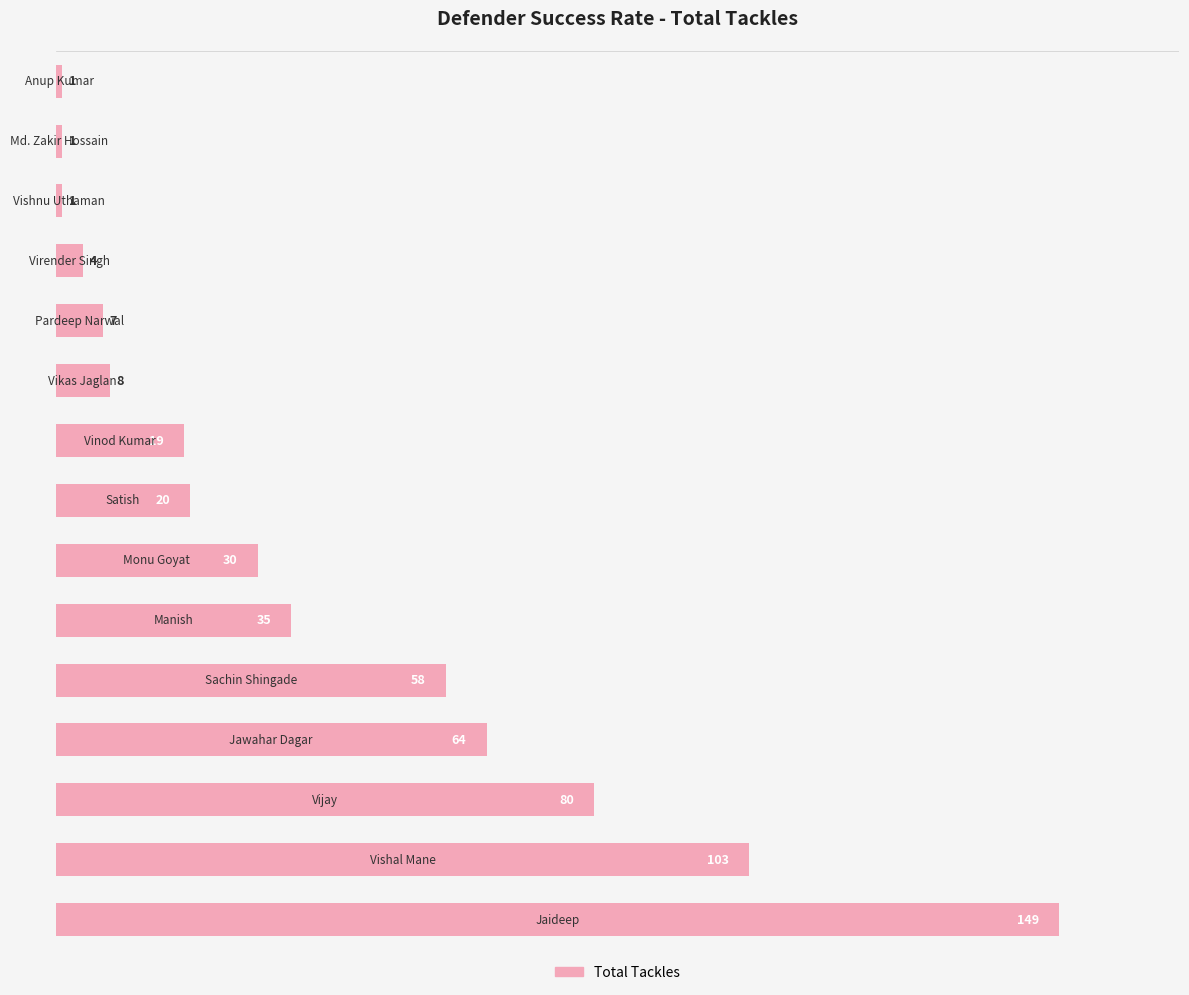

What is the difference between the maximum and minimum values?

148